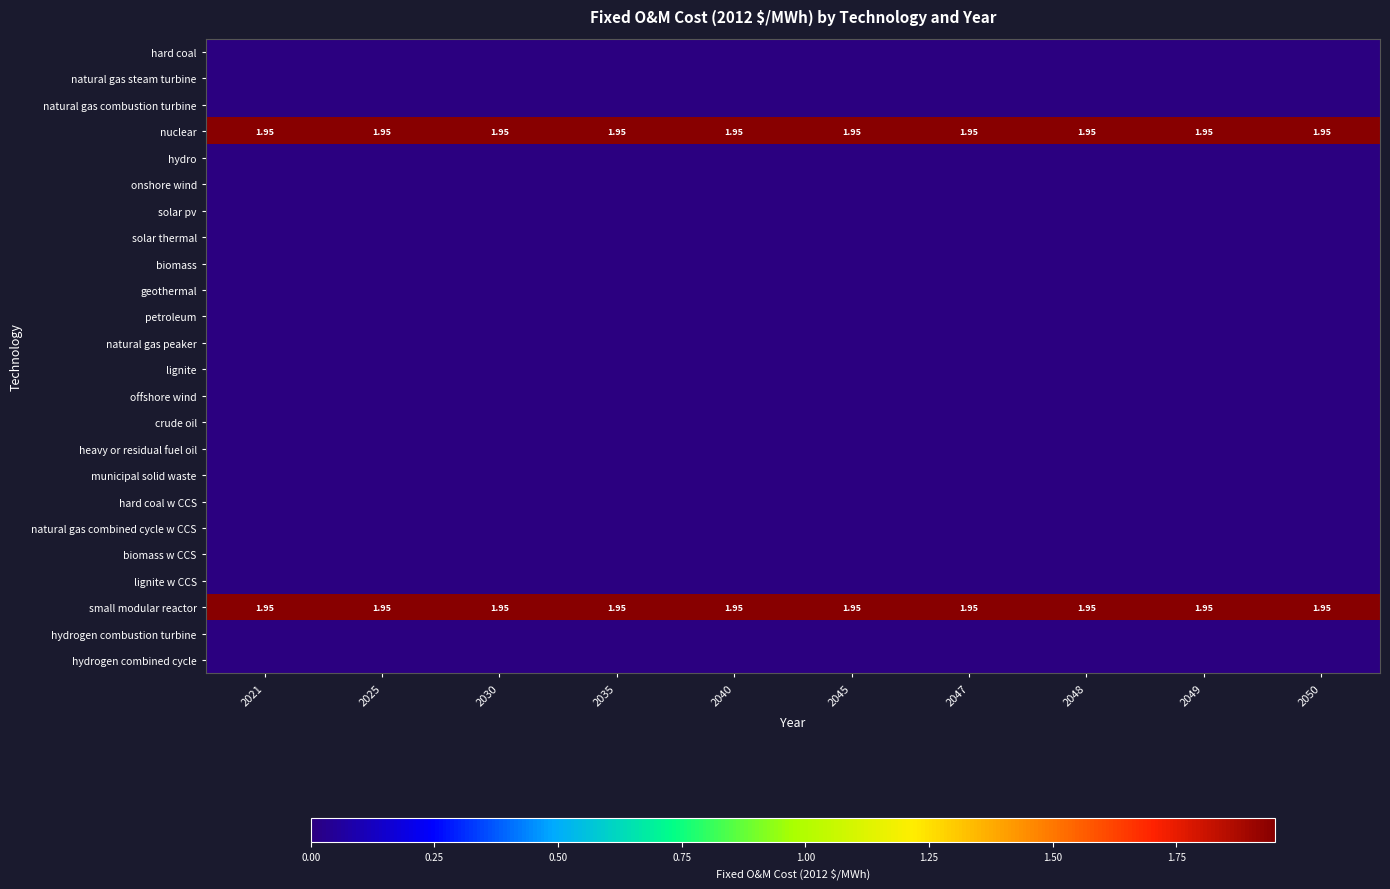

What is the spread (max minus min) of values at 2035?

1.9